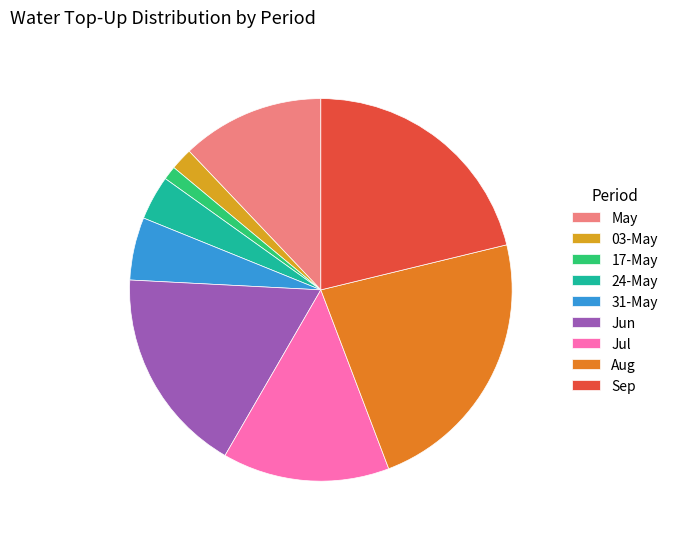

Rank the categories by value from lowest to highest.

17-May, 03-May, 24-May, 31-May, May, Jul, Jun, Sep, Aug